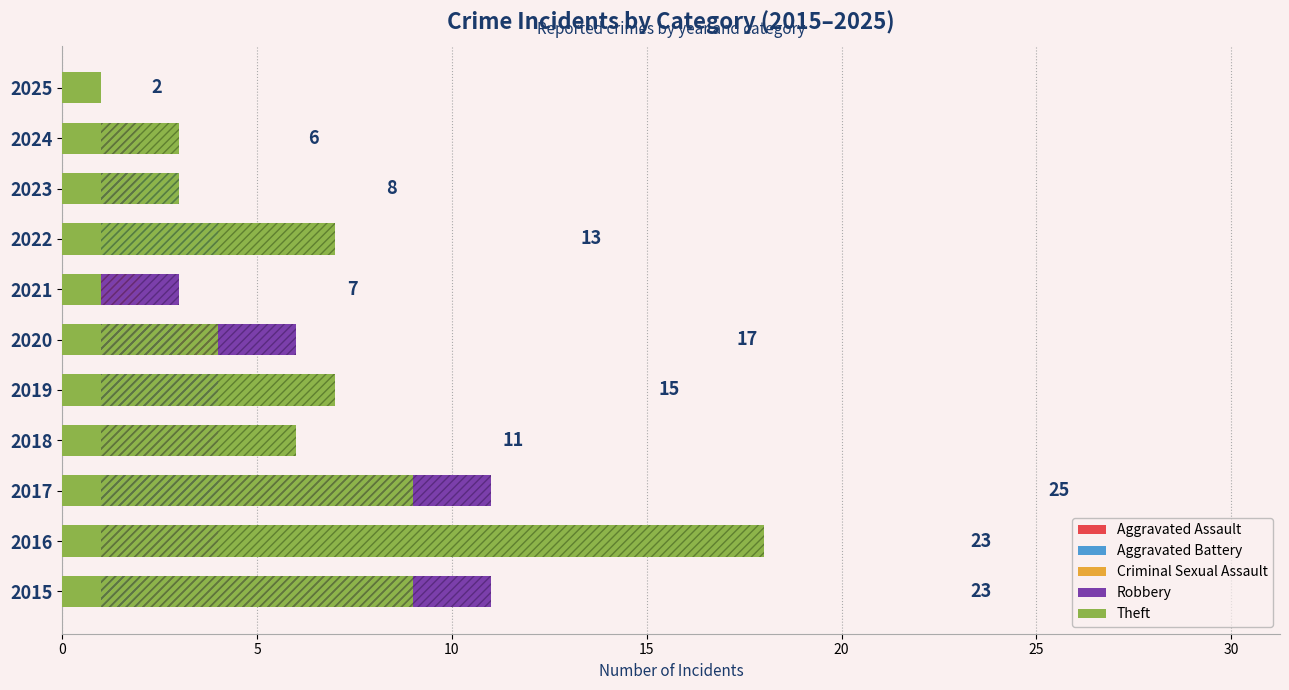

The value of Robbery at 2017 is 11. True or false?

True